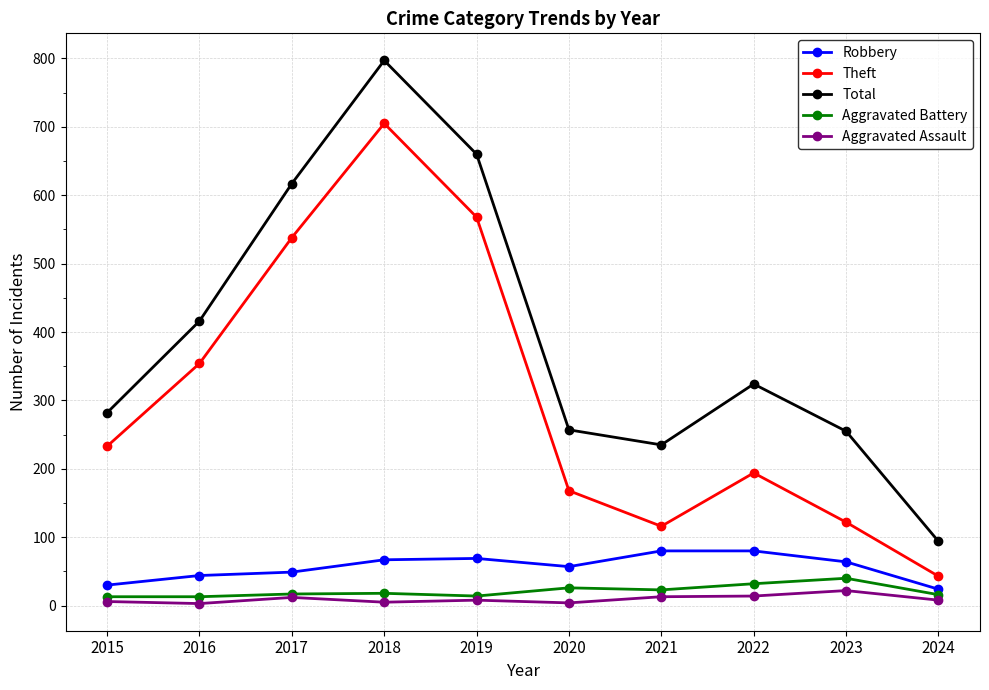

Which series has the largest total across all categories?

Total